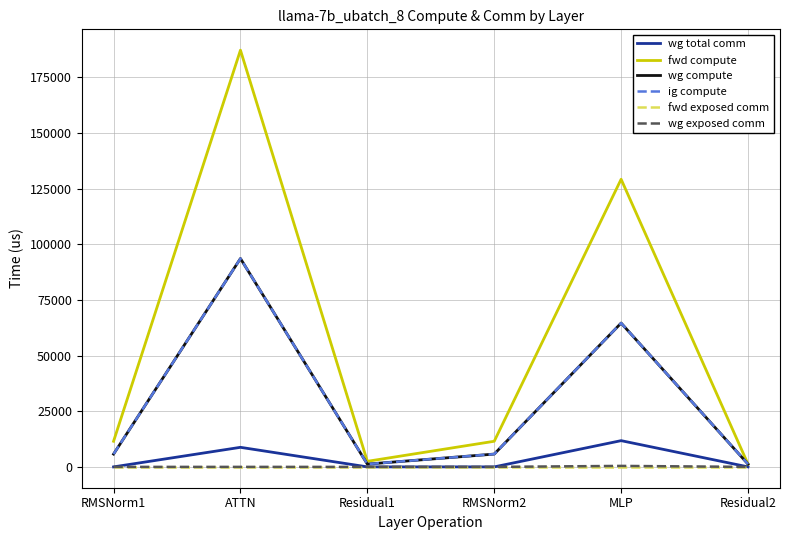

True or false: fwd compute has more than 2 points higher than both neighbors.

False